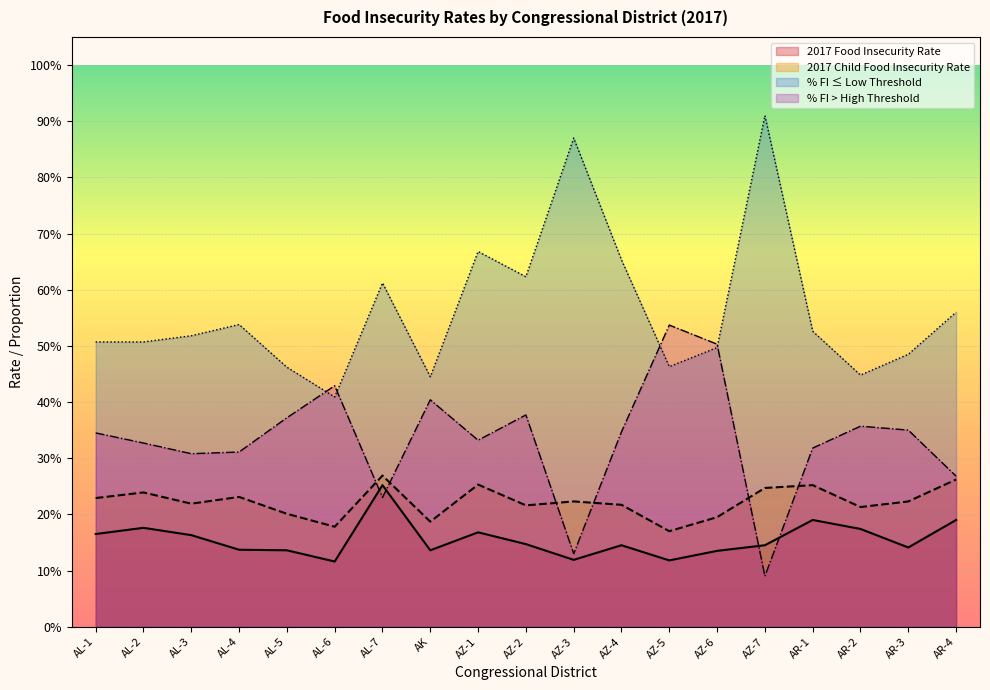

What is the label of the 12th point from the right?

AK